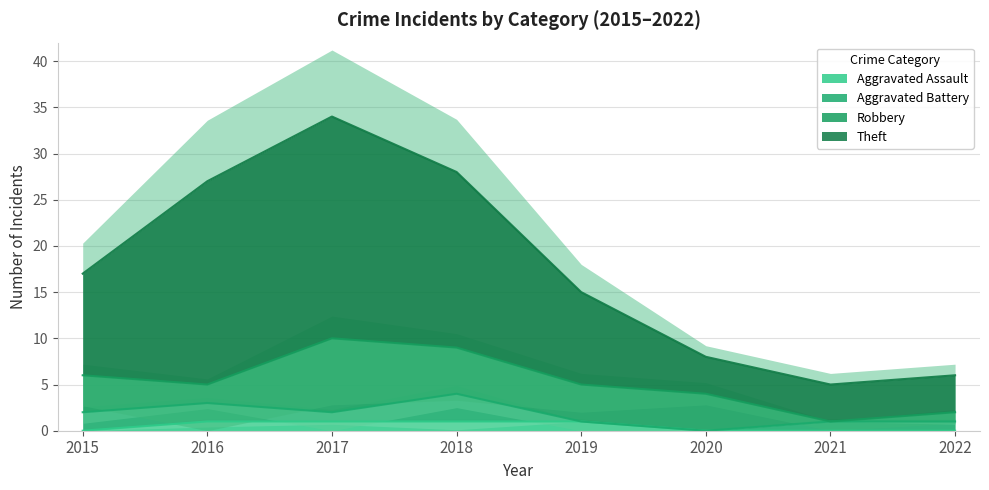

True or false: Aggravated Assault has a value of 1 at 2018.

True